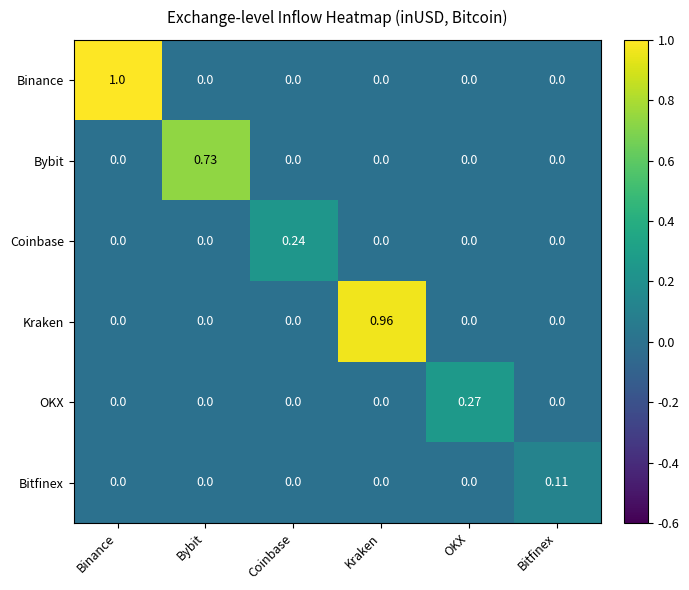

At which category is the sum across all series the highest?

Binance